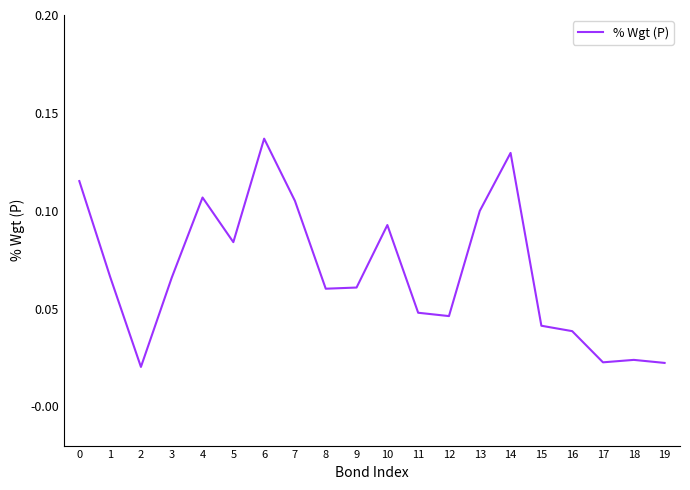

The chart shows a value of 0.2 at 6. True or false?

False